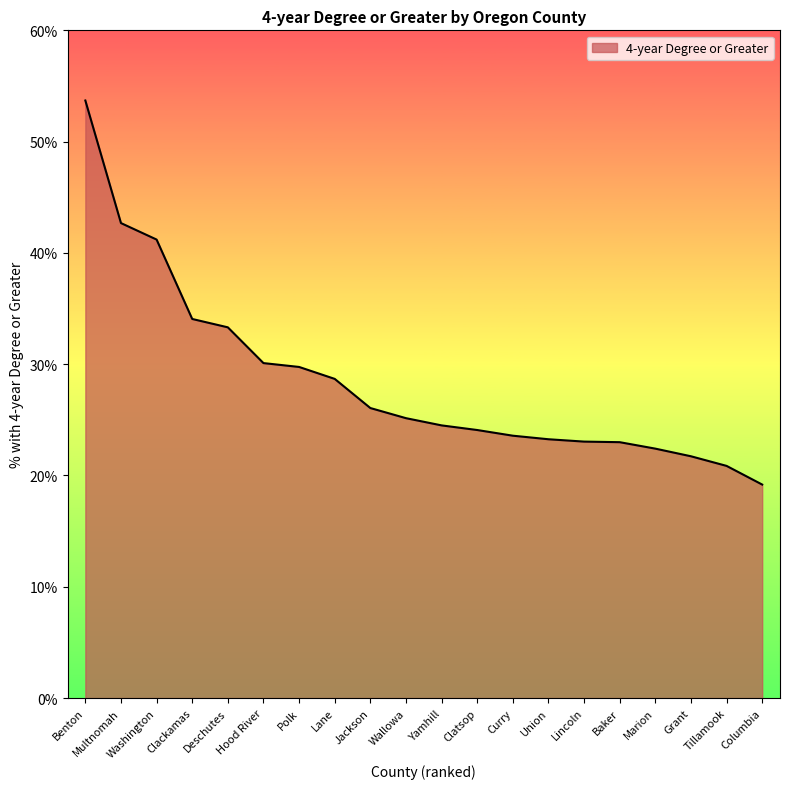

How many lines are shown in the chart?

1